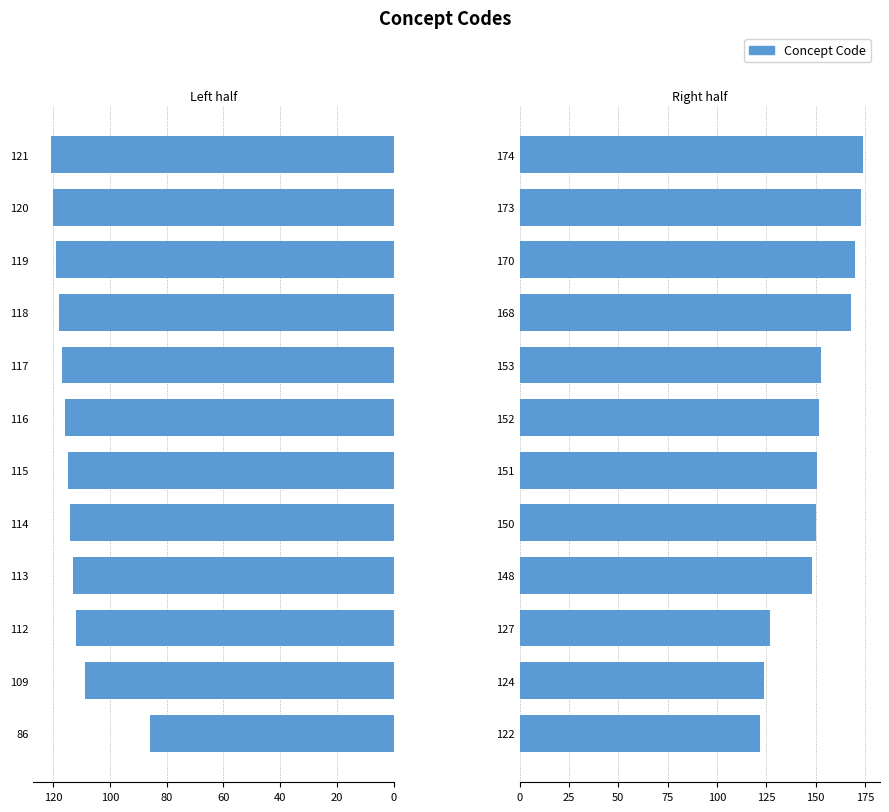

Does the chart contain any negative values?

No